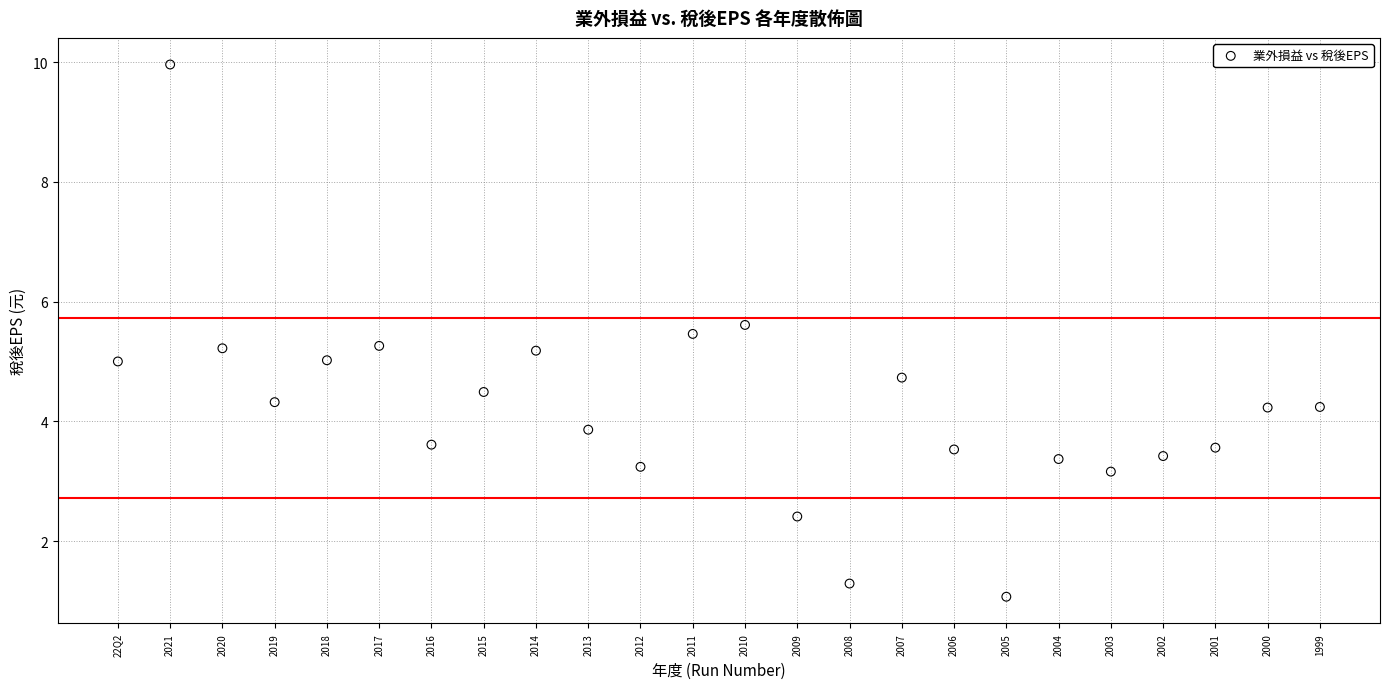

What is the range of Y values (max minus min)?

8.9